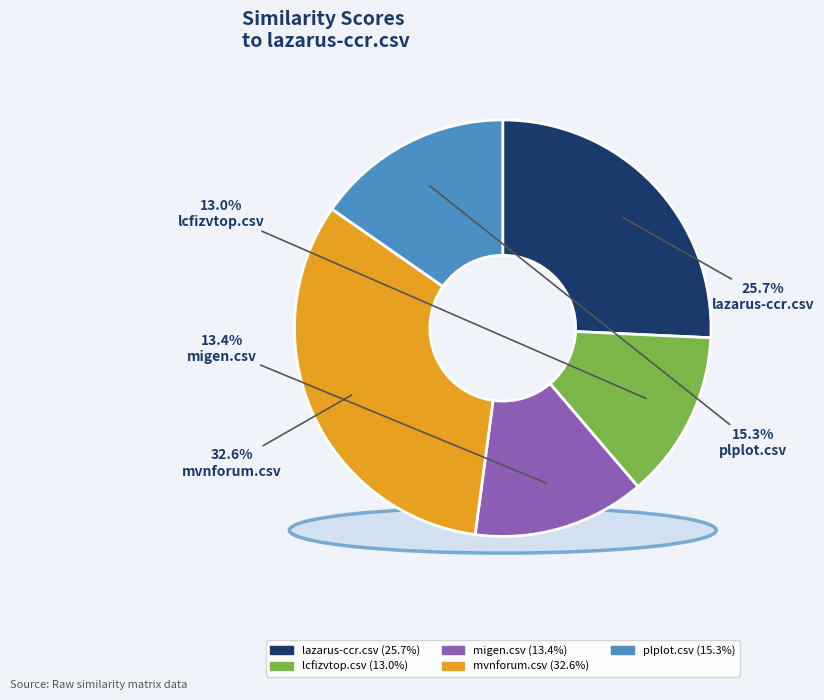

To the nearest percent, what percentage of the pie is plplot.csv?

15%